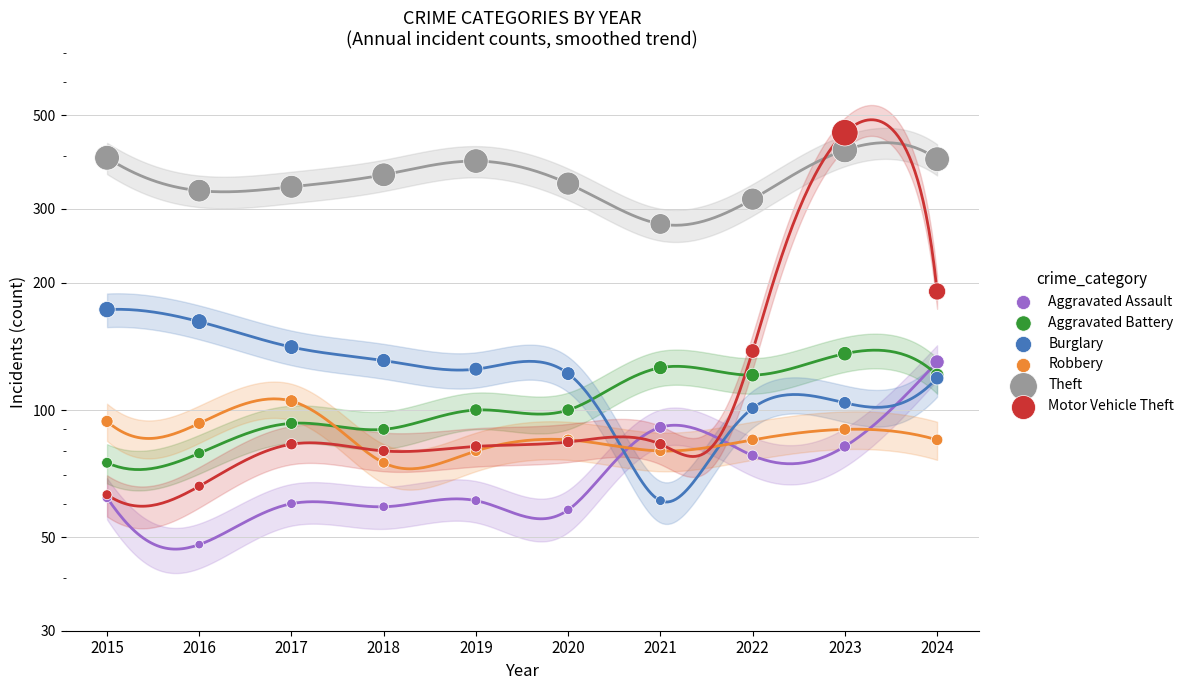

At how many categories does at least one series exceed 277?

9